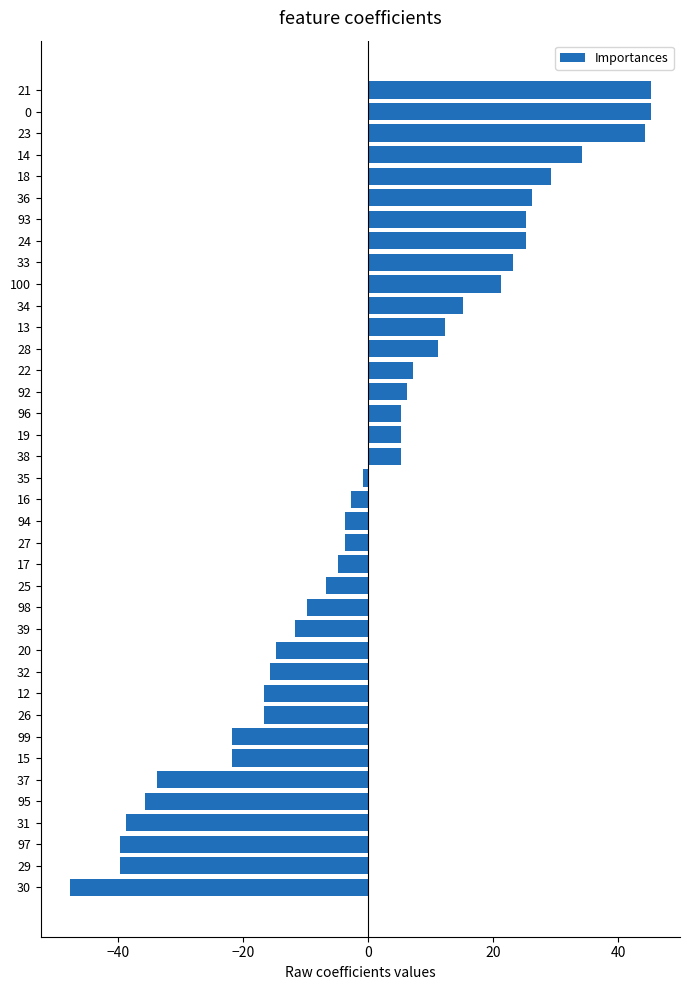

True or false: the data shows -2.2 at 15.

False